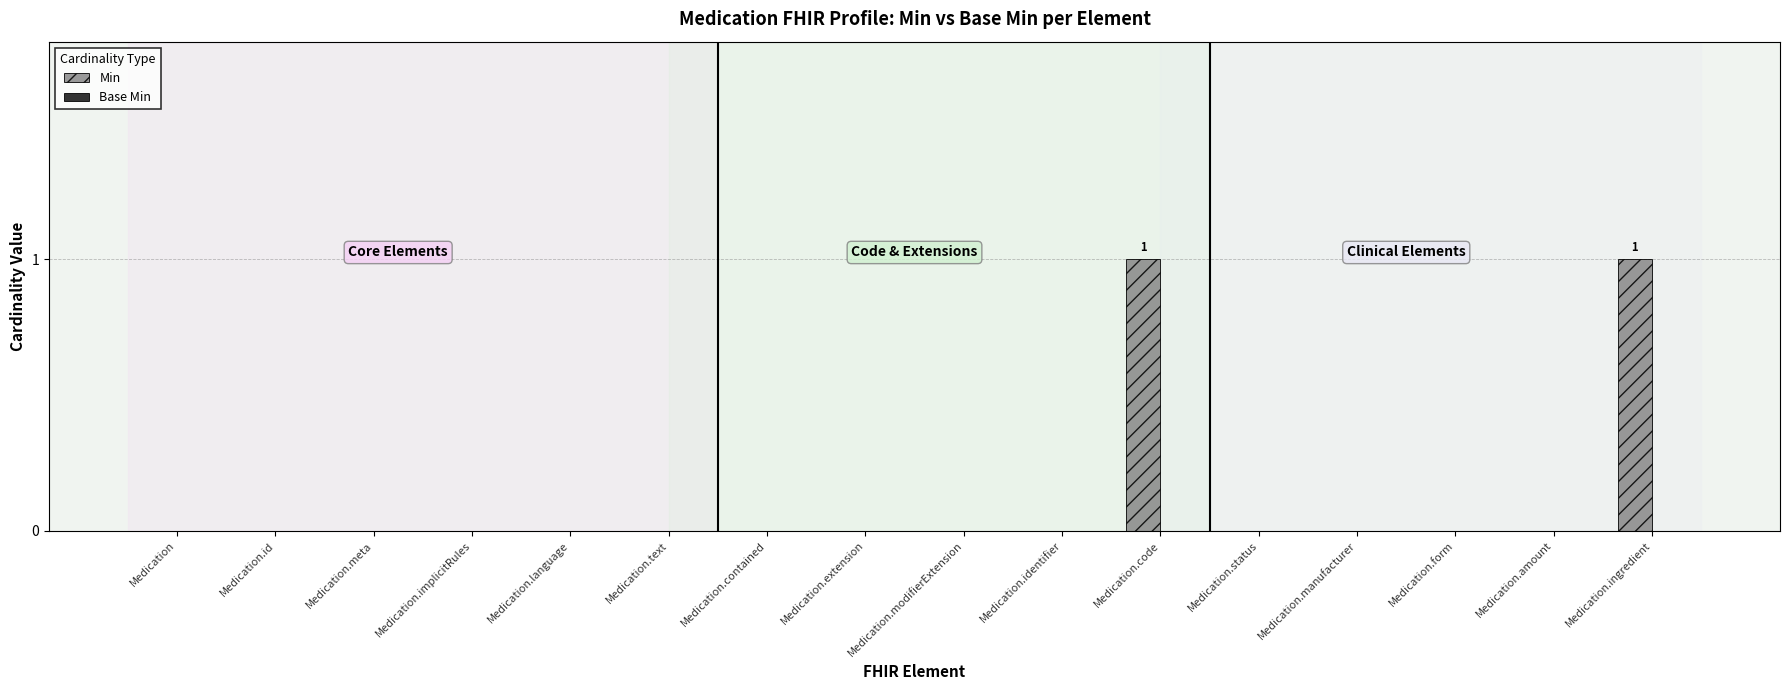

The value at Medication.id is 0. True or false?

True